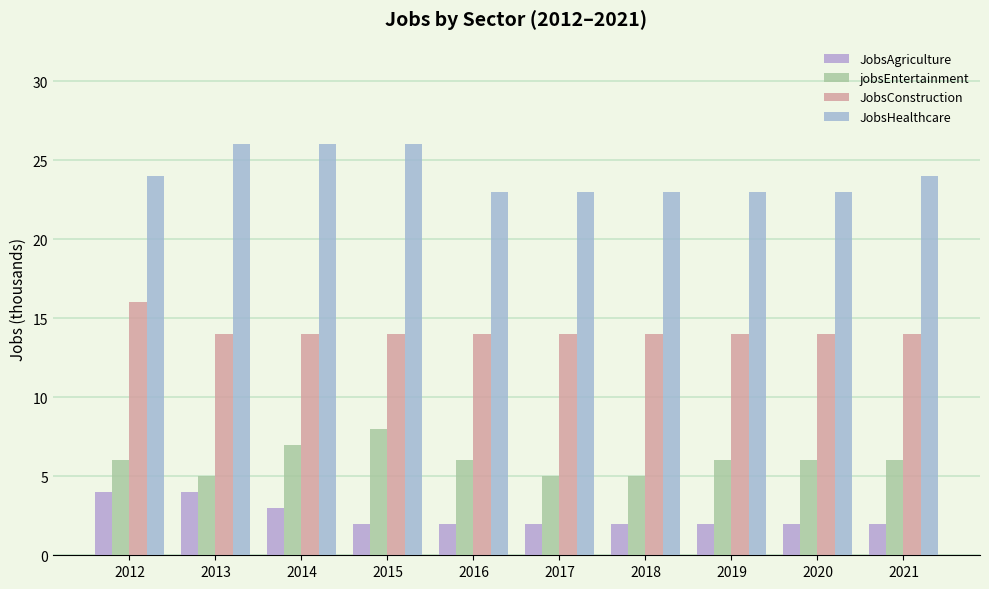

What is the value of the jobsEntertainment bar at the 9th from the left?

6